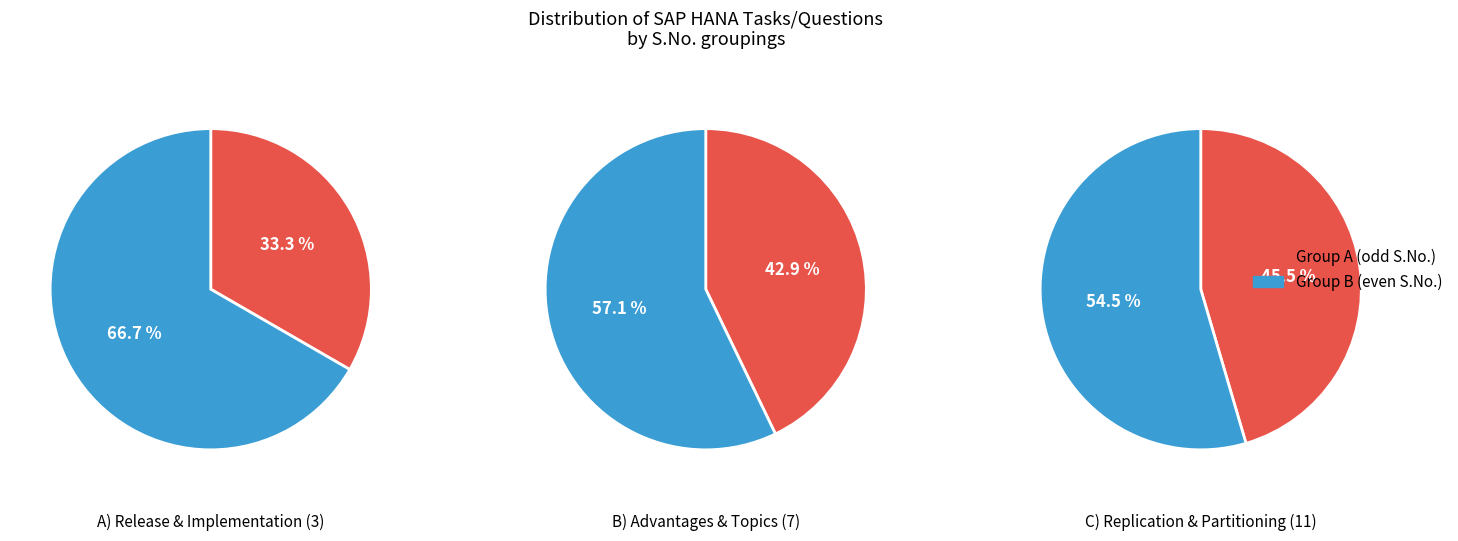

Which has a higher value, Release Strategy of SAP HANA or Hana Replication?

Hana Replication